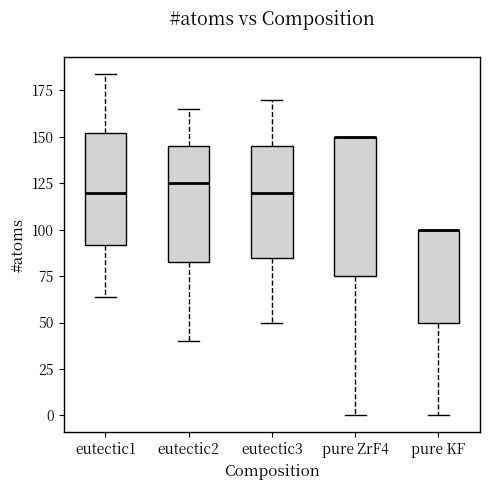

Where is the lower edge of the box for pure ZrF4 on the y-axis? The values are not printed on the chart, so give them approximately, as read against the axis.

75